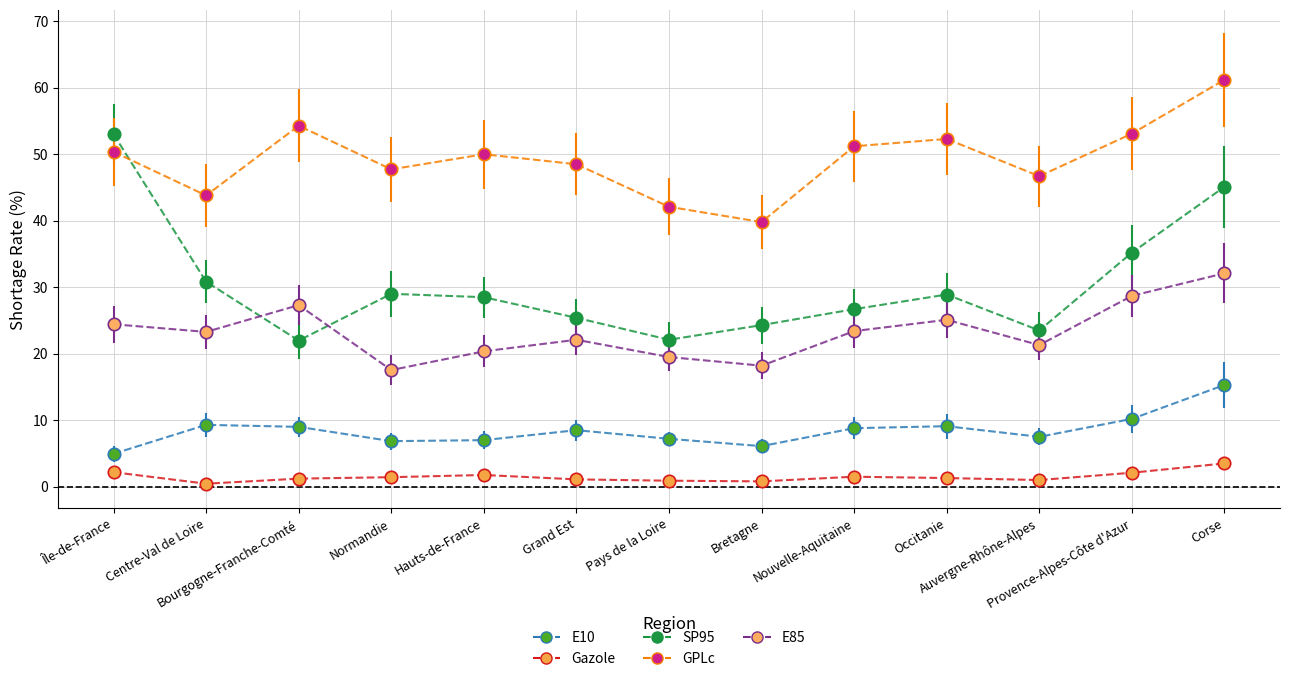

Which series has the widest spread of values?

SP95